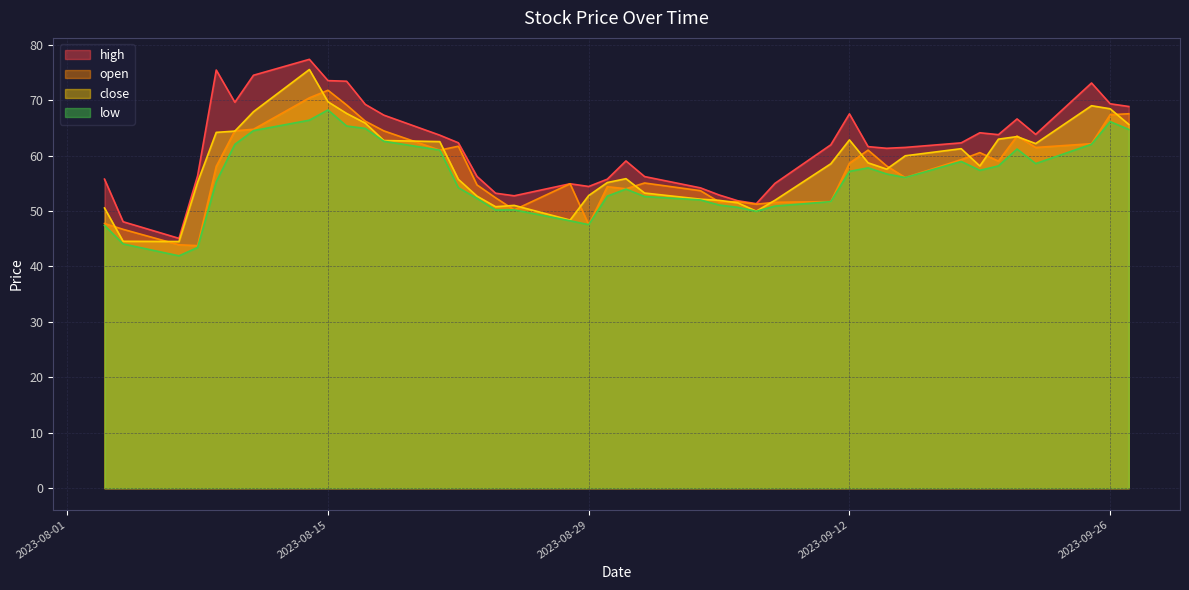

In close, how many points are higher than both neighbors (excluding endpoints)?

7